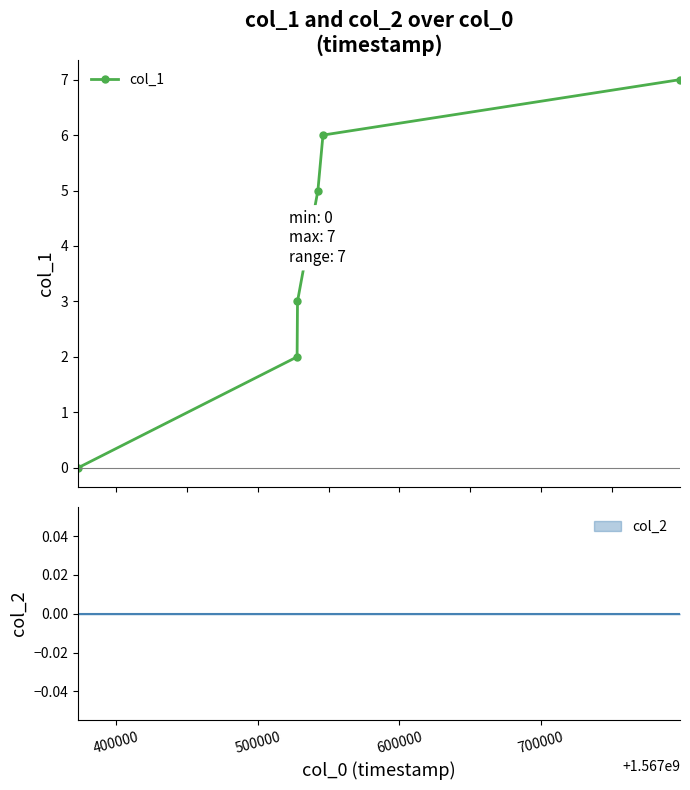

What is the highest value of the col_1 series?

7